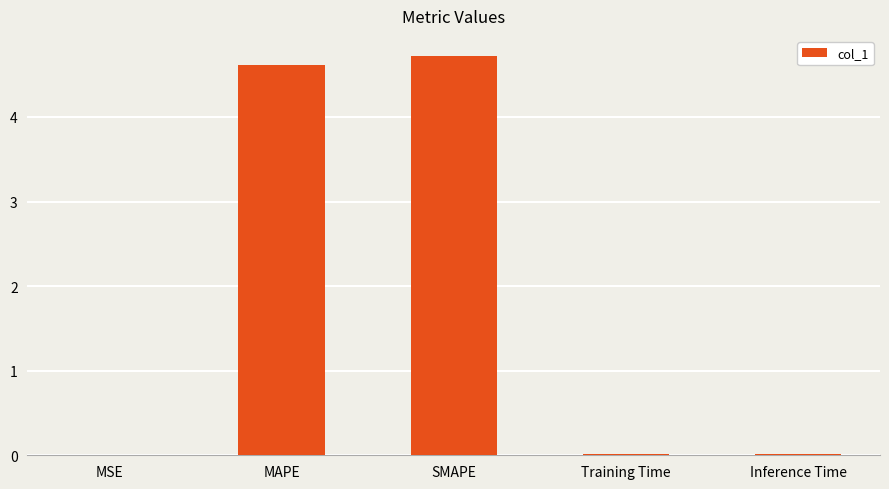

What is the maximum value shown in the chart?

4.7